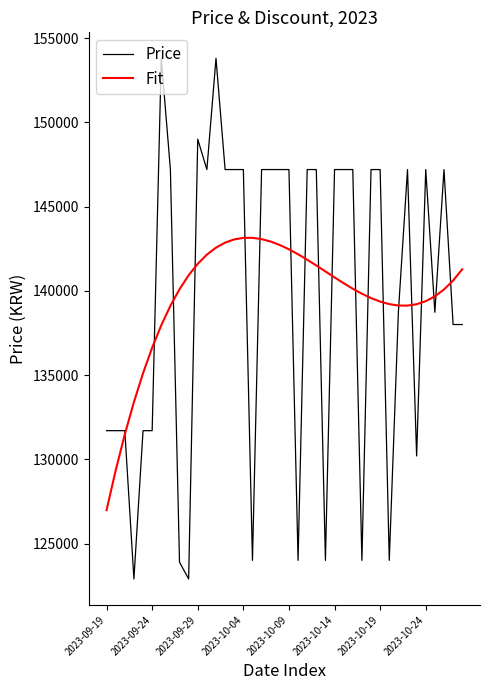

Rank the series by their maximum value, from highest to lowest.

Price, Fit